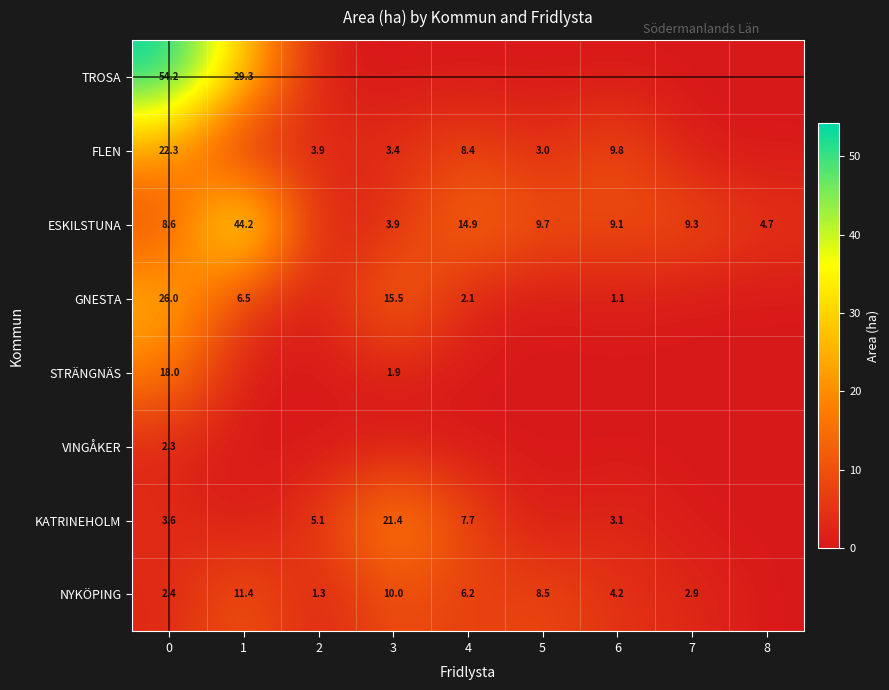

The GNESTA series shows 6.5 at 1. True or false?

True